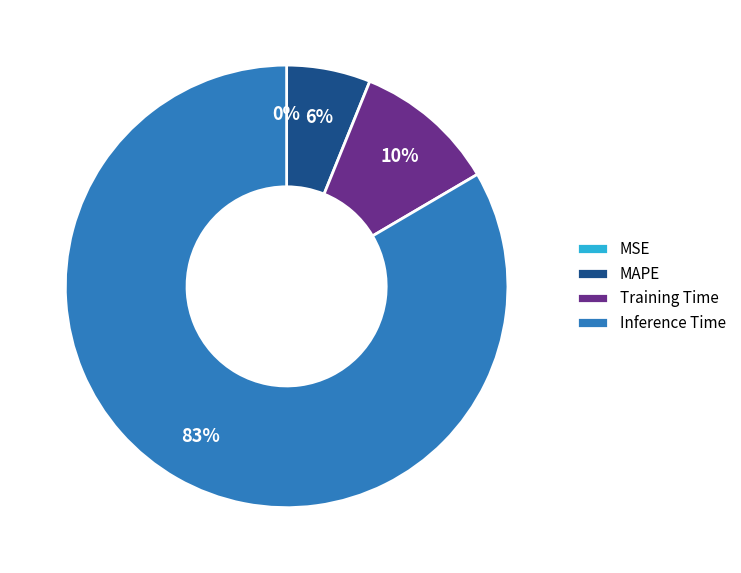

Which category has the biggest portion of the pie?

Inference Time